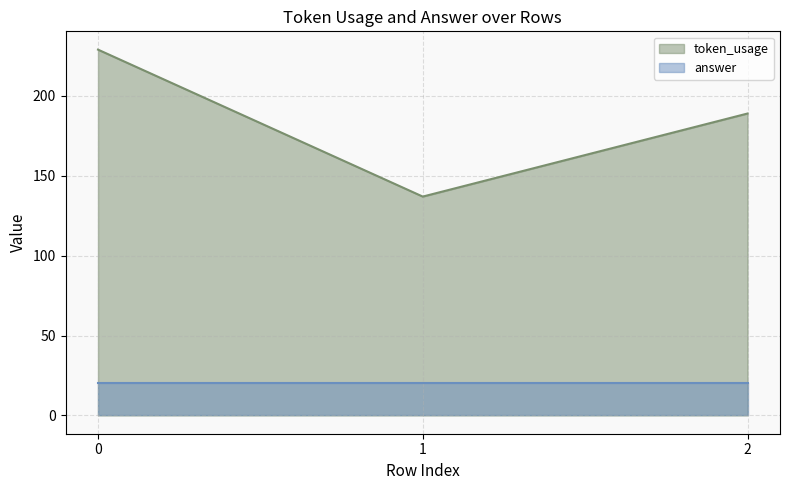

The value at 1 is 230. True or false?

False